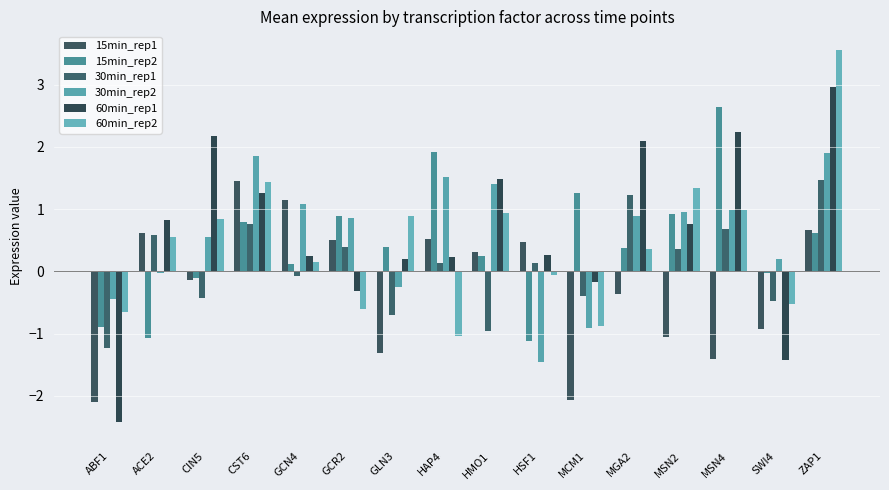

Is it true that 15min_rep2 equals -1.1 at ACE2?

True